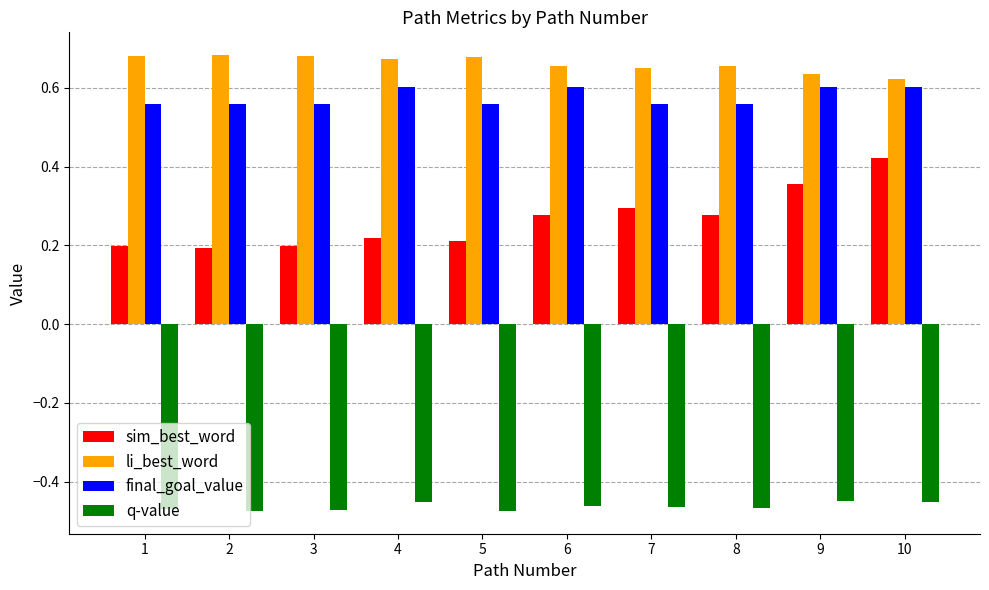

What are all the series names shown in the legend?

sim_best_word, li_best_word, final_goal_value, q-value